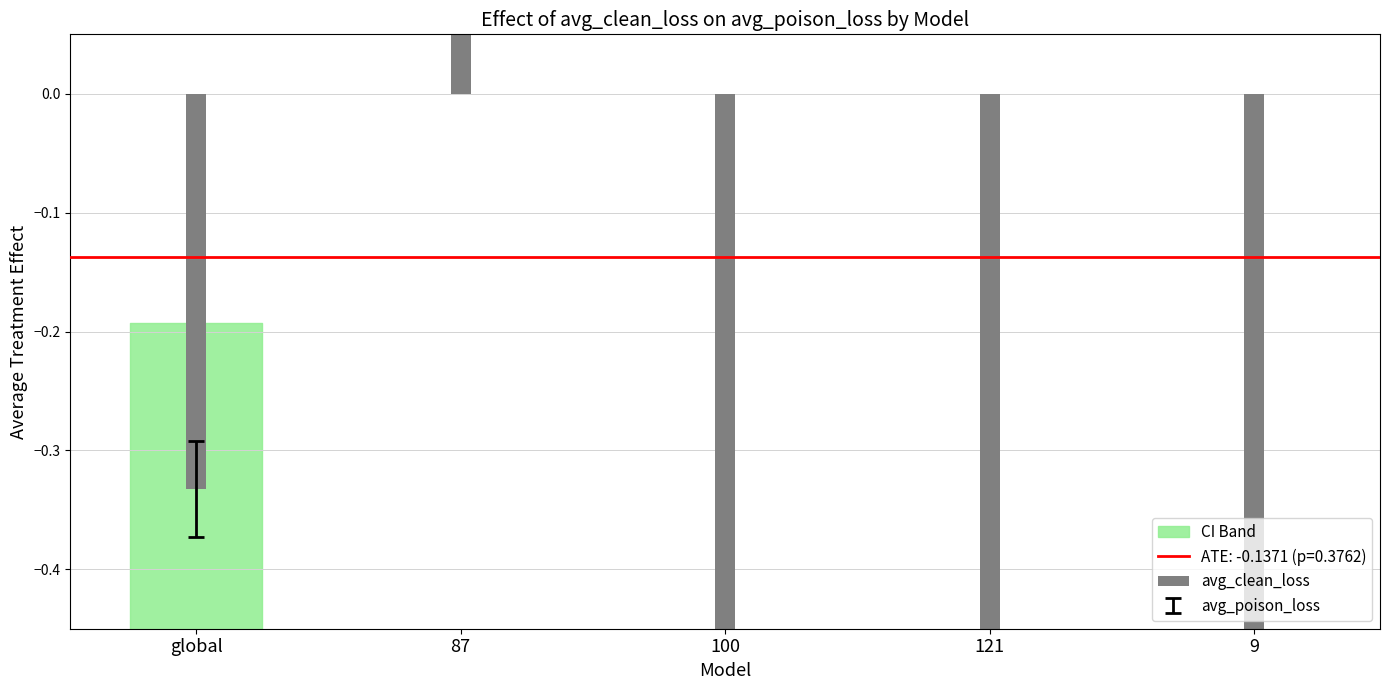

What position from the right is 87?

4